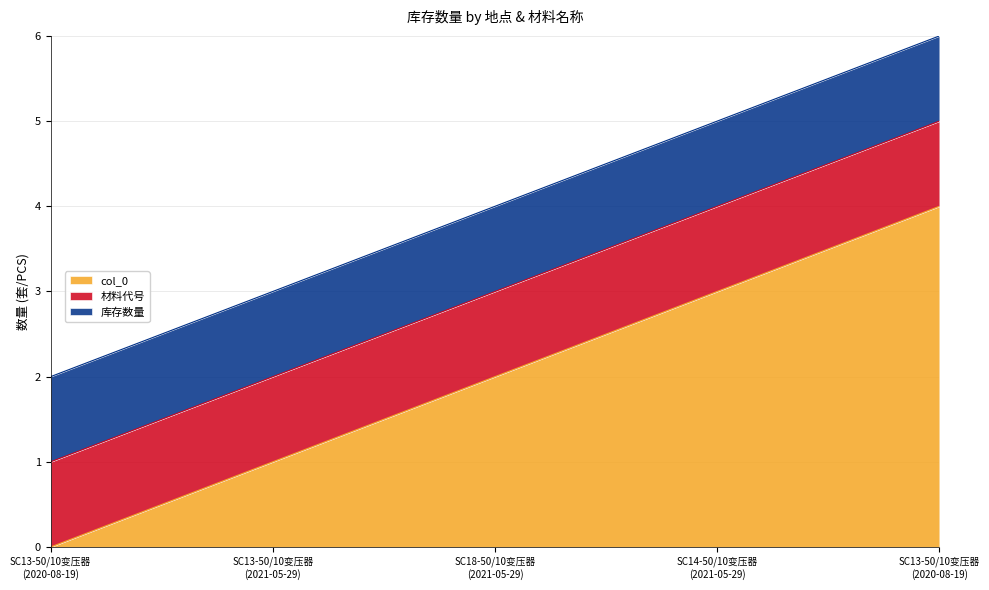

True or false: 库存数量 and col_0 cross at least once.

False